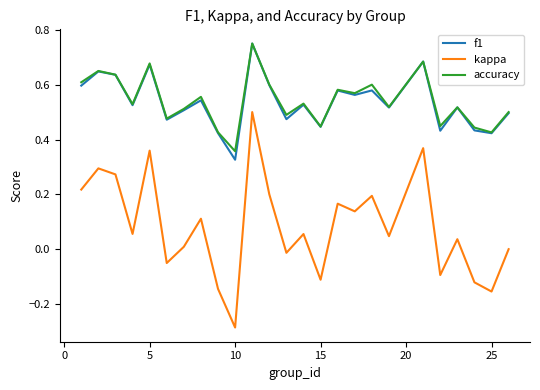

True or false: kappa and accuracy intersect in this chart.

False